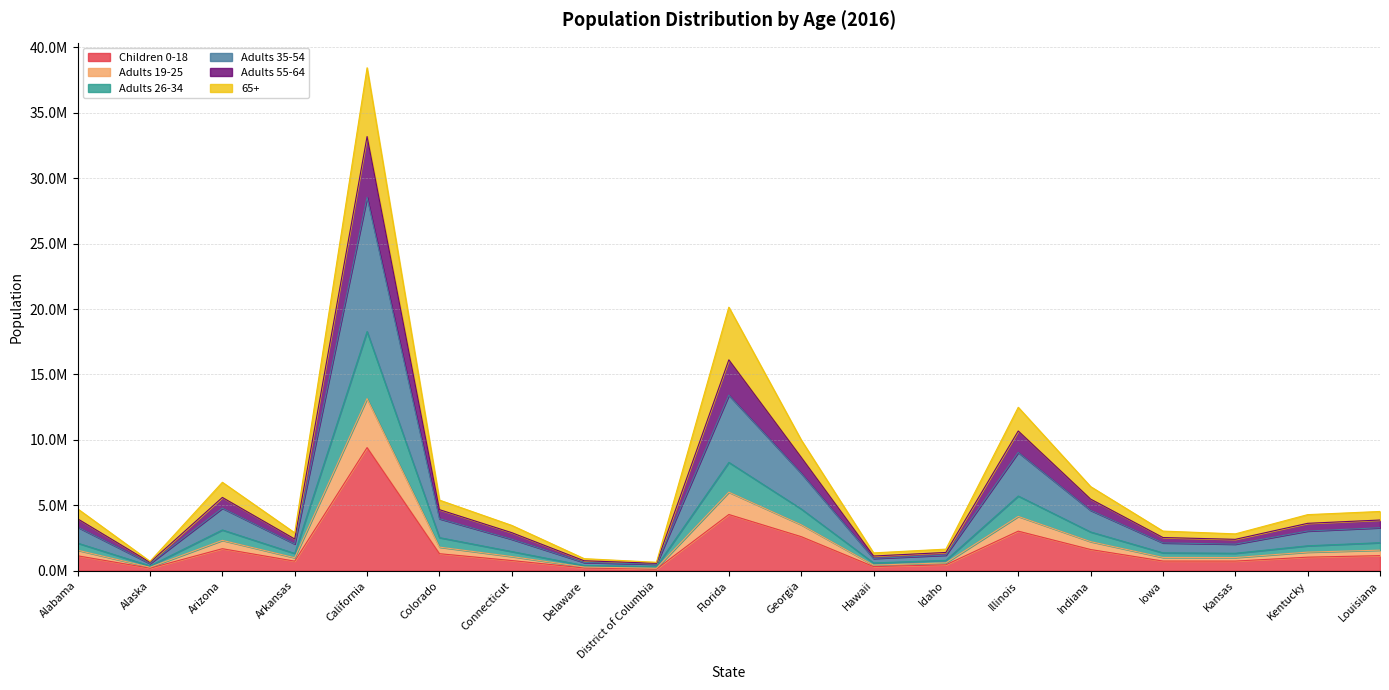

True or false: Adults 26-34 and Adults 19-25 cross at least once.

False